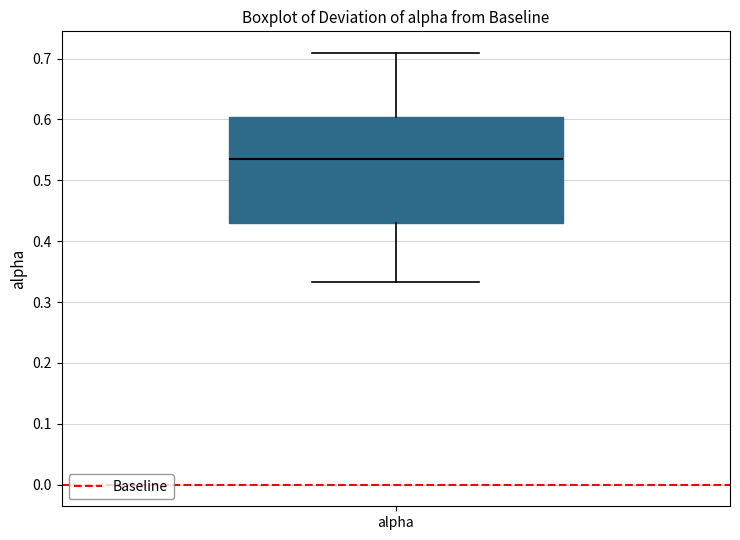

Transcribe this box plot: give where the median line is, the range the box spans, and where the two whiskers end, as read against the y-axis. The values are not printed on the chart, so give them approximately, as read against the axis.

median 0.54, box 0.43 to 0.60, whiskers 0.33 to 0.71